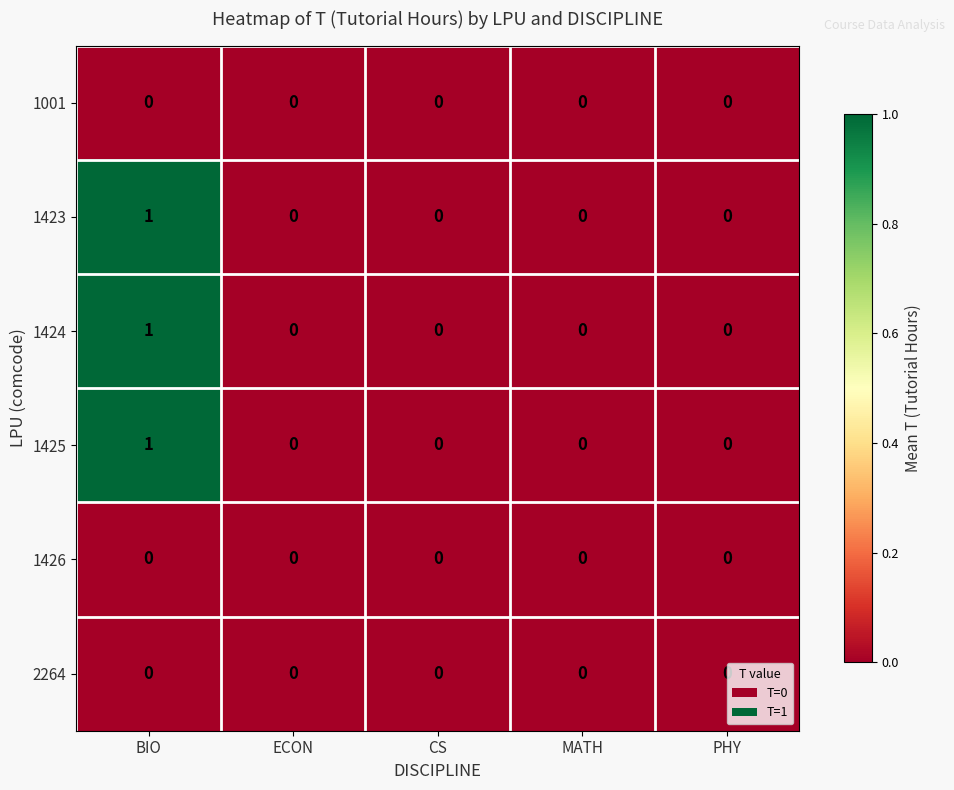

Which label corresponds to the largest value in the chart?

BIO